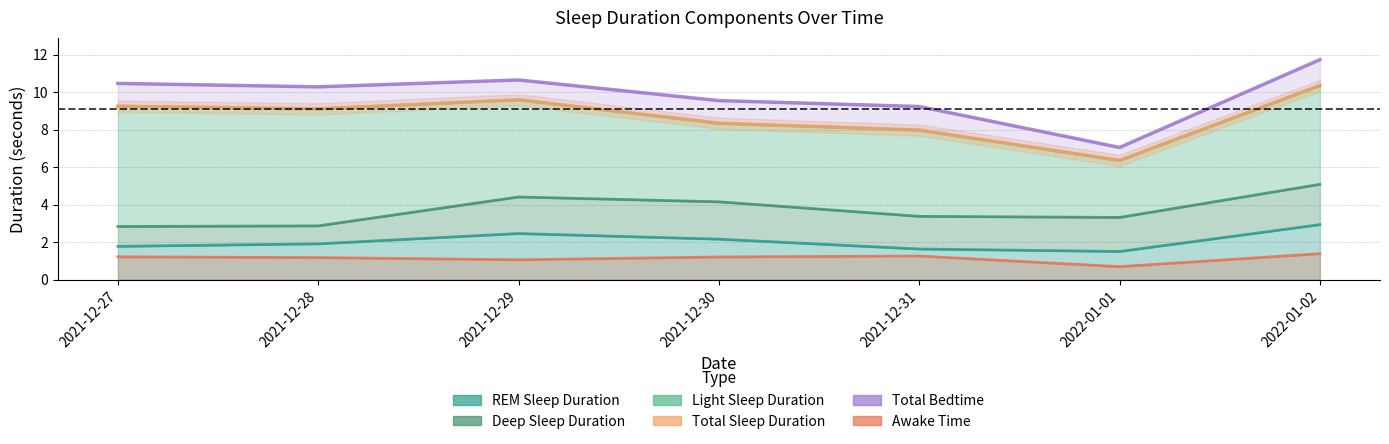

At which category is the sum across all series the highest?

2022-01-02